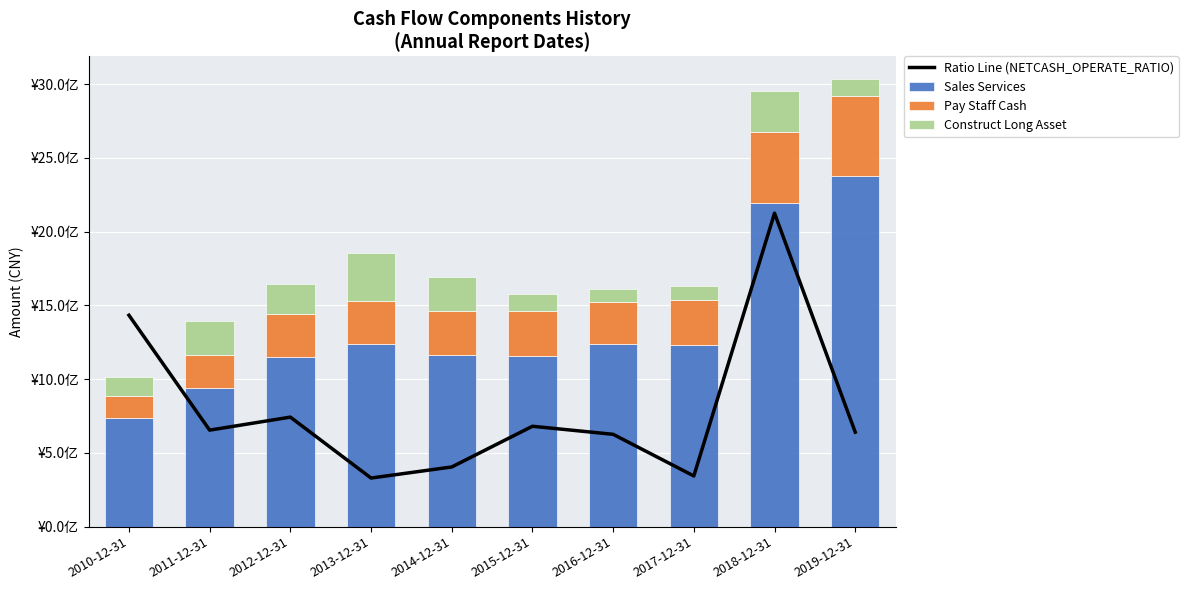

Reading left to right, transcribe all the data shown in this chart.

Ratio Line (NETCASH_OPERATE_RATIO): 1433397501.0	654360073.6	742526174.0	329581448.1	404564290.6	680579564.3	626033222.0	343646857.1	2125199987.5	640882765.4
Sales Services: 735071037.2	941650588.2	1152016859.4	1236983207.2	1166442680.8	1158483073.3	1235339965.1	1231501752.3	2196196245.0	2376421357.3
Pay Staff Cash: 152712068.3	224212137.9	292506097.1	296278607.9	293600310.4	303377712.2	286739914.1	303122725.9	479994742.3	545626141.0
Construct Long Asset: 129662851.9	227677180.9	197461056.1	320471510.8	235771647.9	113847856.6	86456941.3	93852864.9	274544236.4	113952483.9